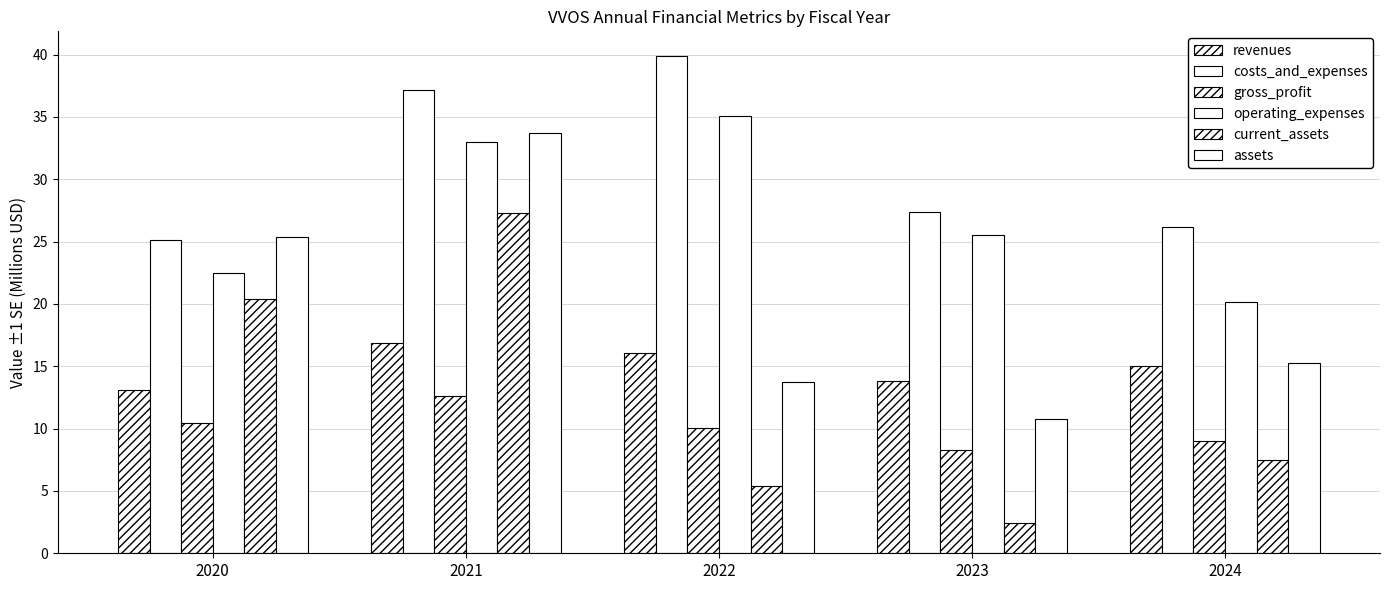

The value of operating_expenses at 2020 is 39.8. True or false?

False